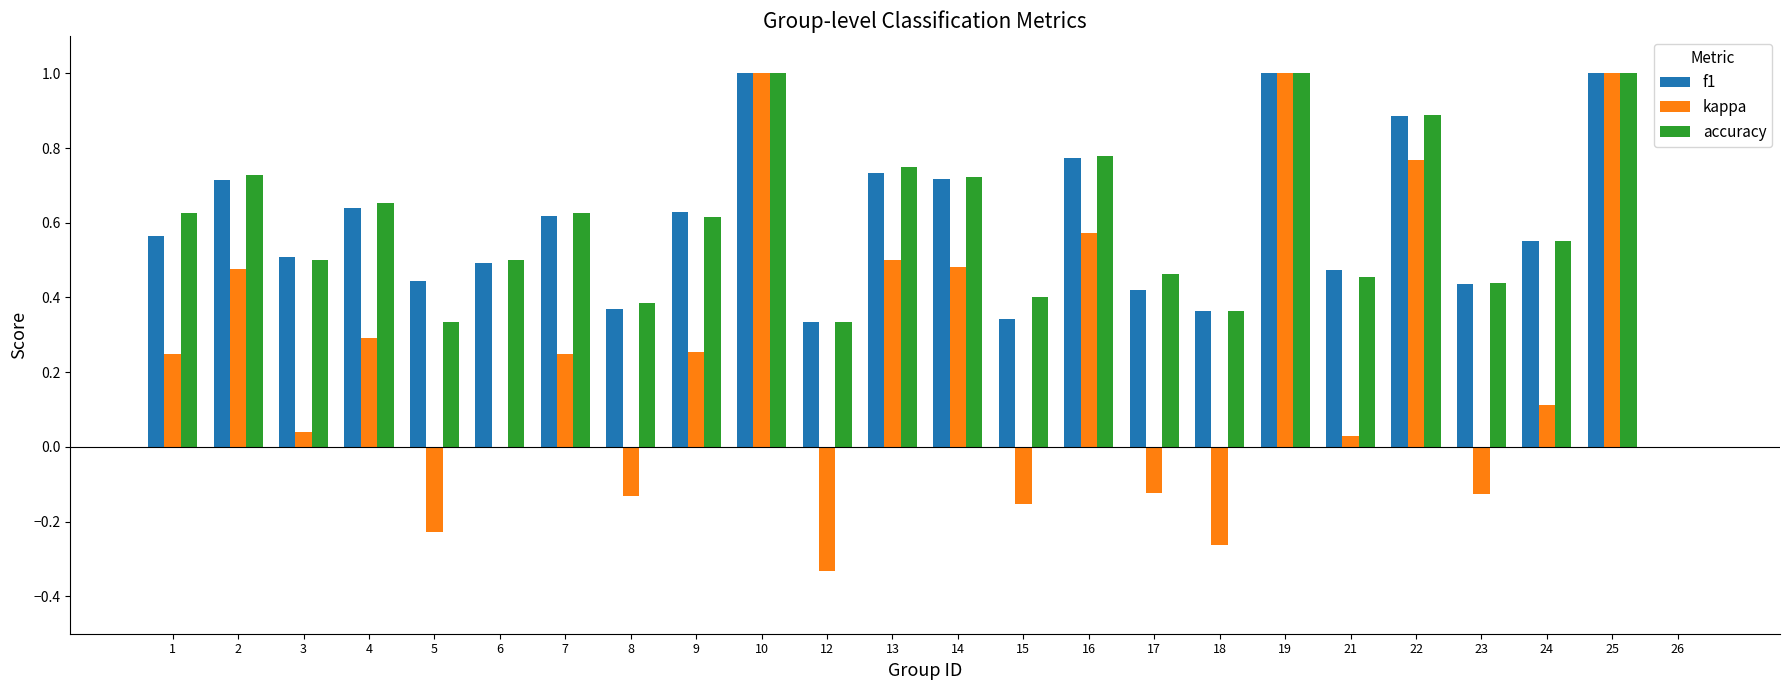

Which series changed the most between 9 and 19?

kappa